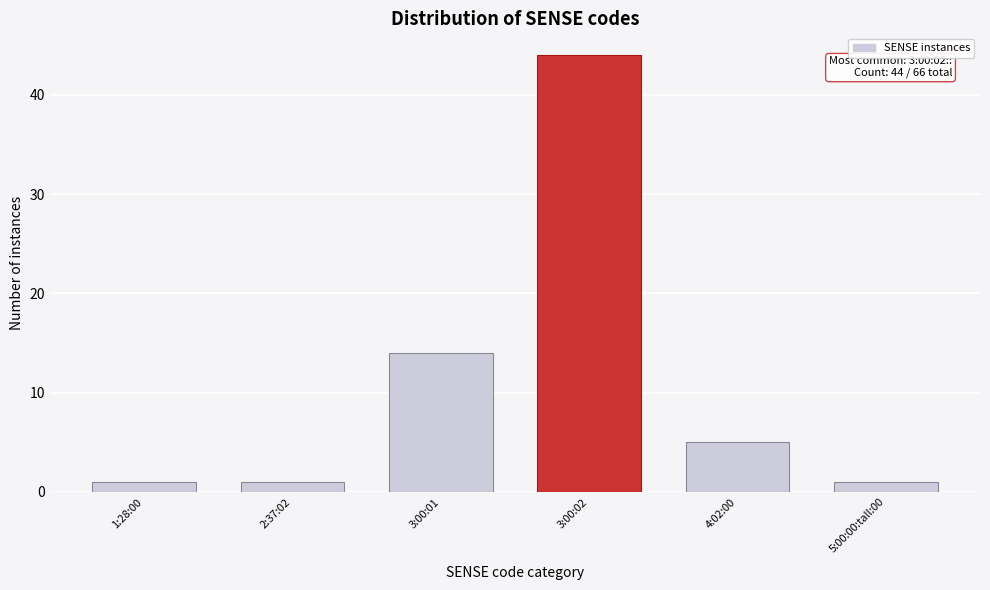

Reading left to right, list all the values displayed in this chart.

1:28:00=1	2:37:02=1	3:00:01=14	3:00:02=44	4:02:00=5	5:00:00:tall:00=1